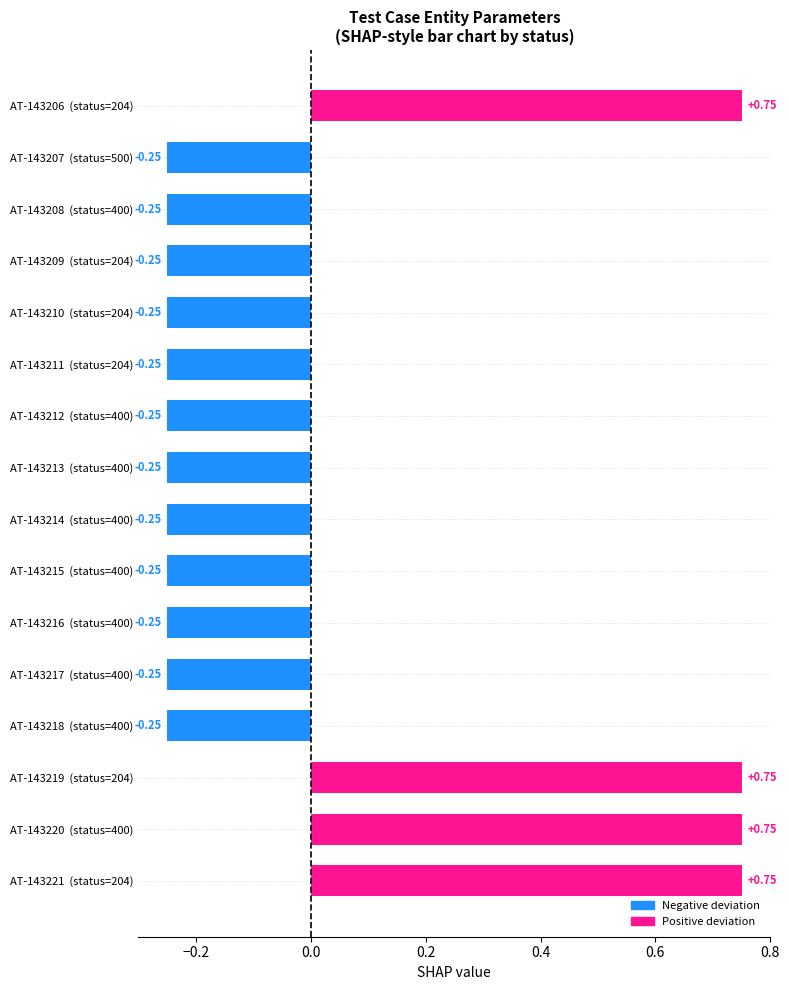

What is the difference between the second highest and minimum values?

1.0